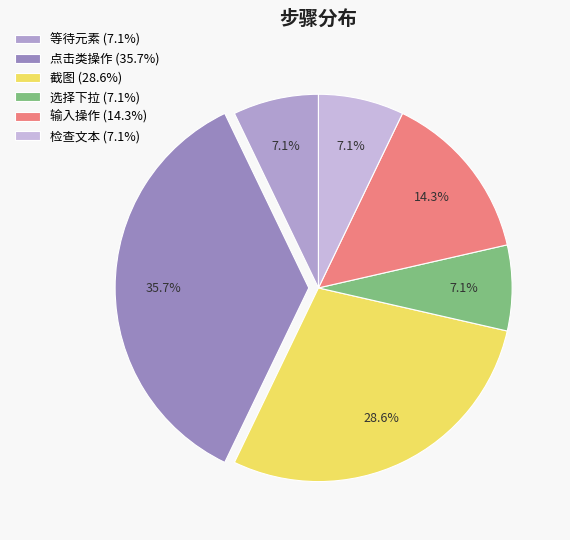

To the nearest percent, what is the average slice percentage?

17%